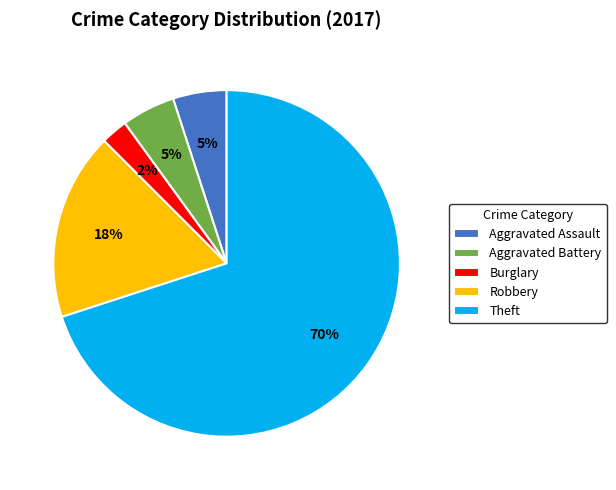

What is the majority slice?

Theft